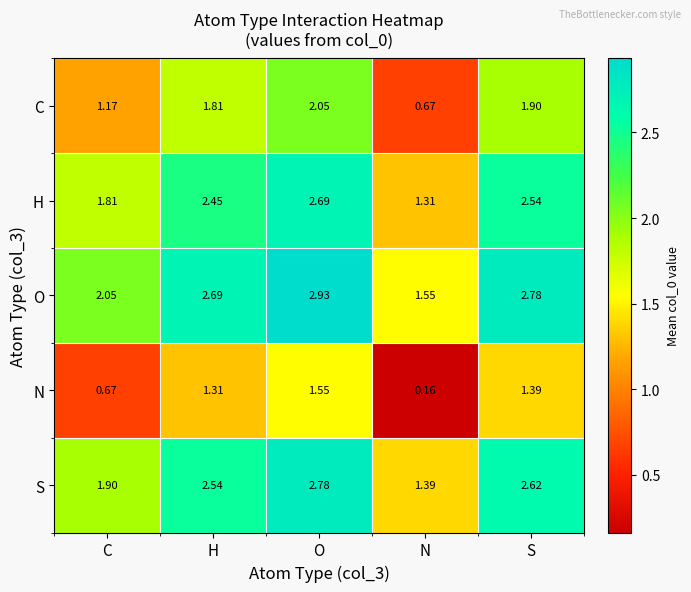

Which category has the highest value across all series?

O